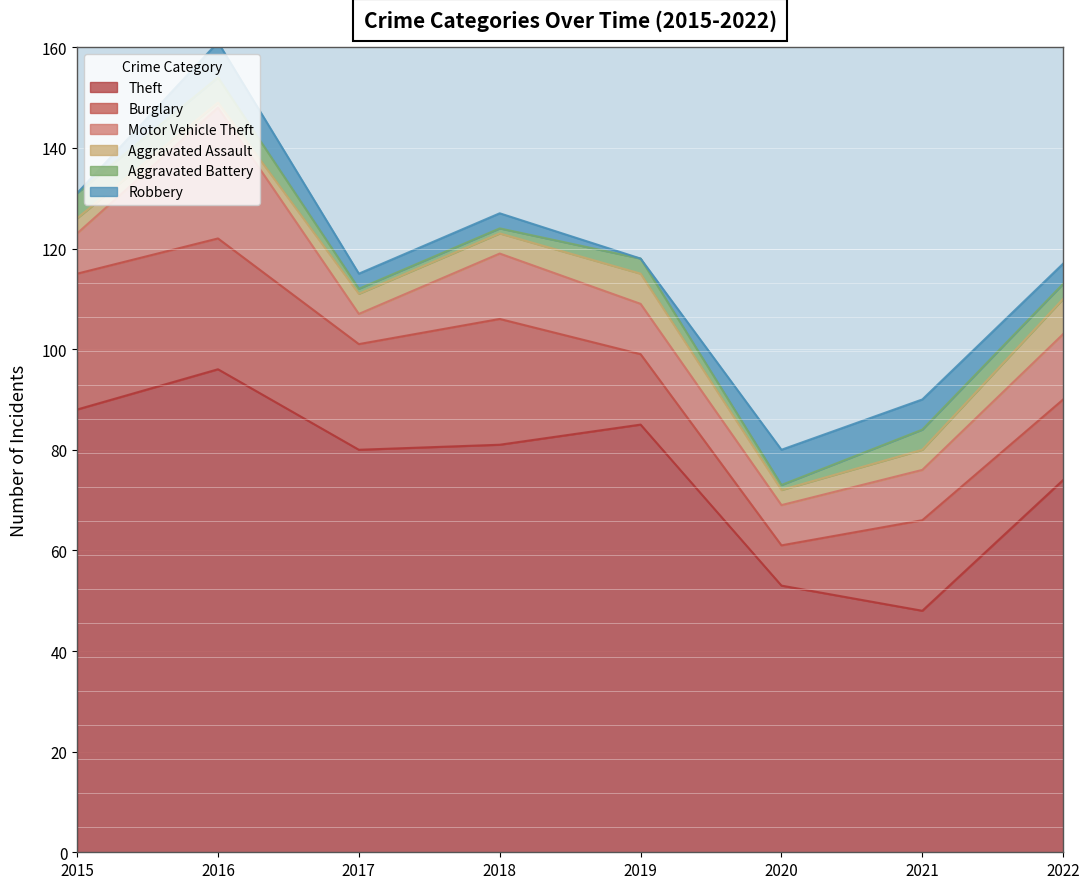

What is the difference between the highest and lowest values at 2015?

88